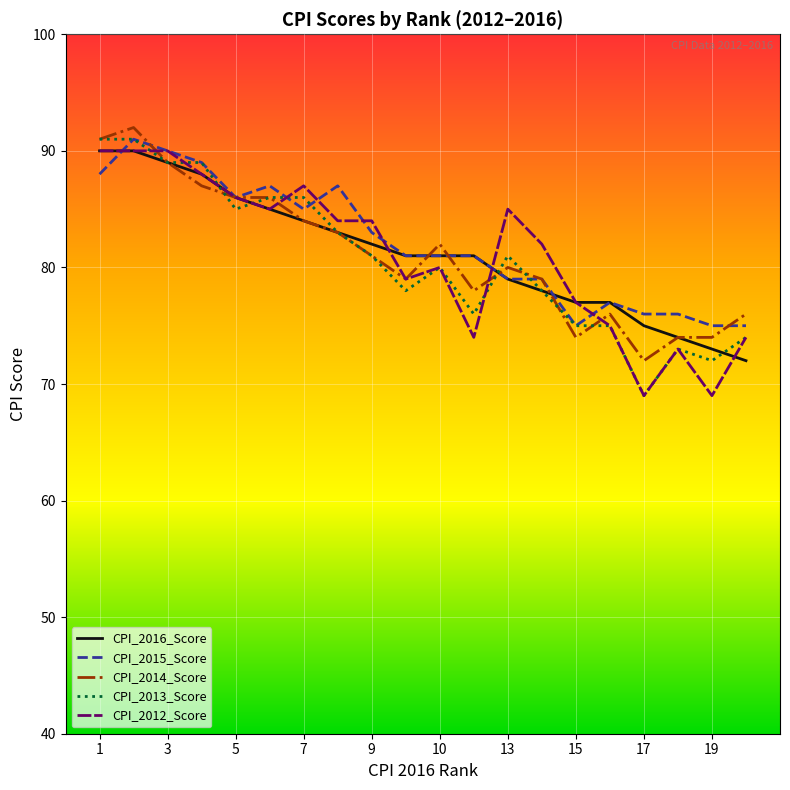

What are all the series names shown in the legend?

CPI_2016_Score, CPI_2015_Score, CPI_2014_Score, CPI_2013_Score, CPI_2012_Score